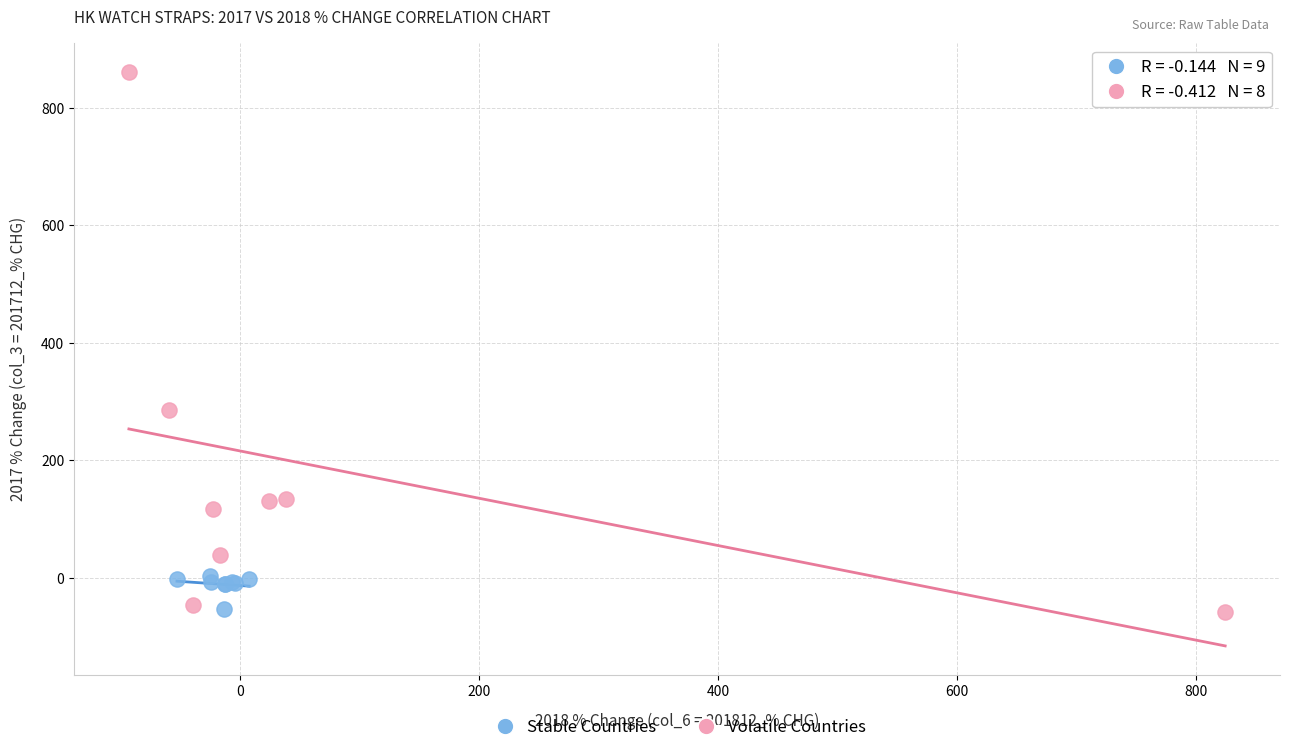

Which series contains the highest Y value?

Volatile Countries